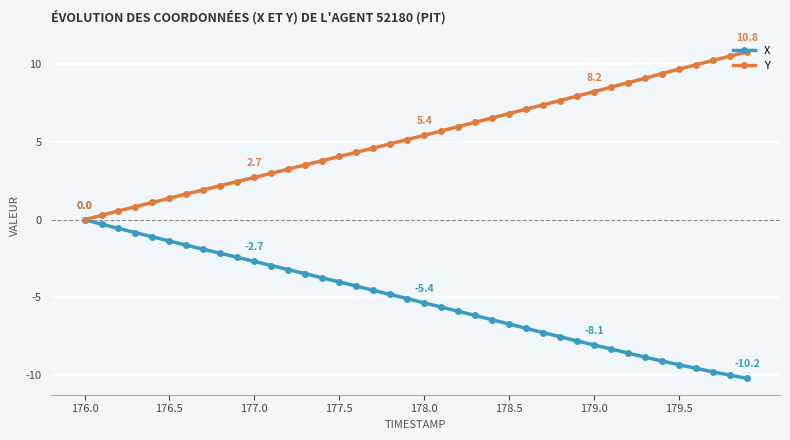

What is the difference between the maximum and second lowest values in the X series?

10.0